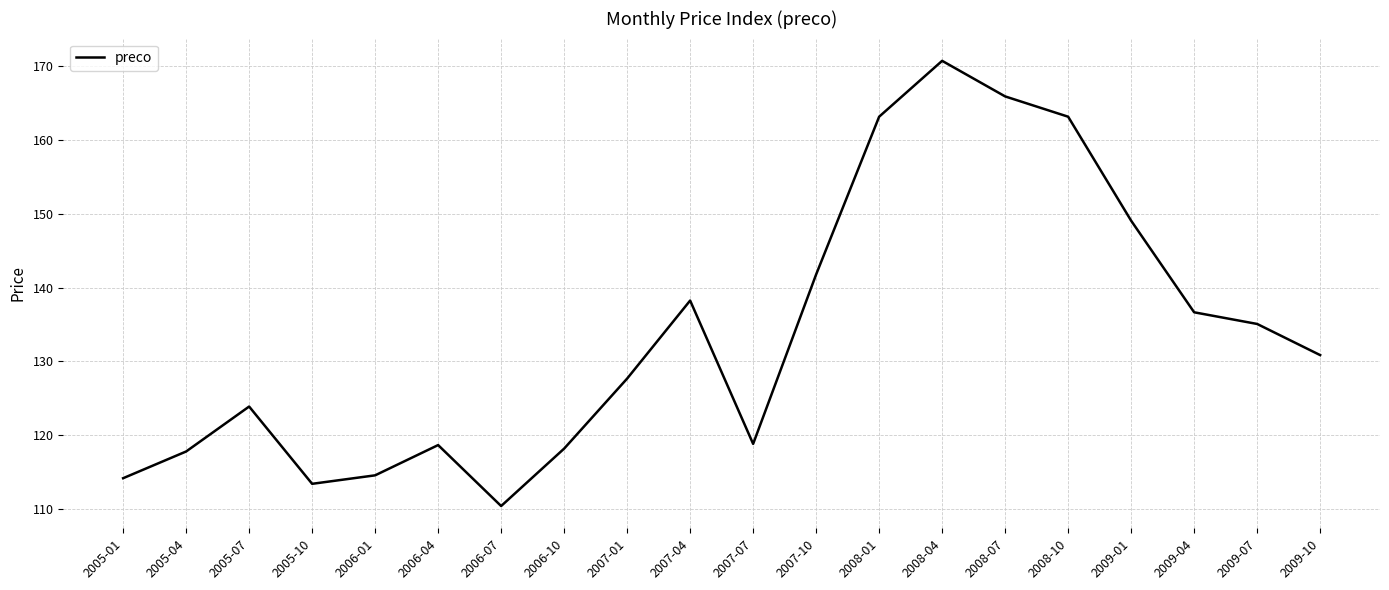

How many distinct data groups are displayed?

1